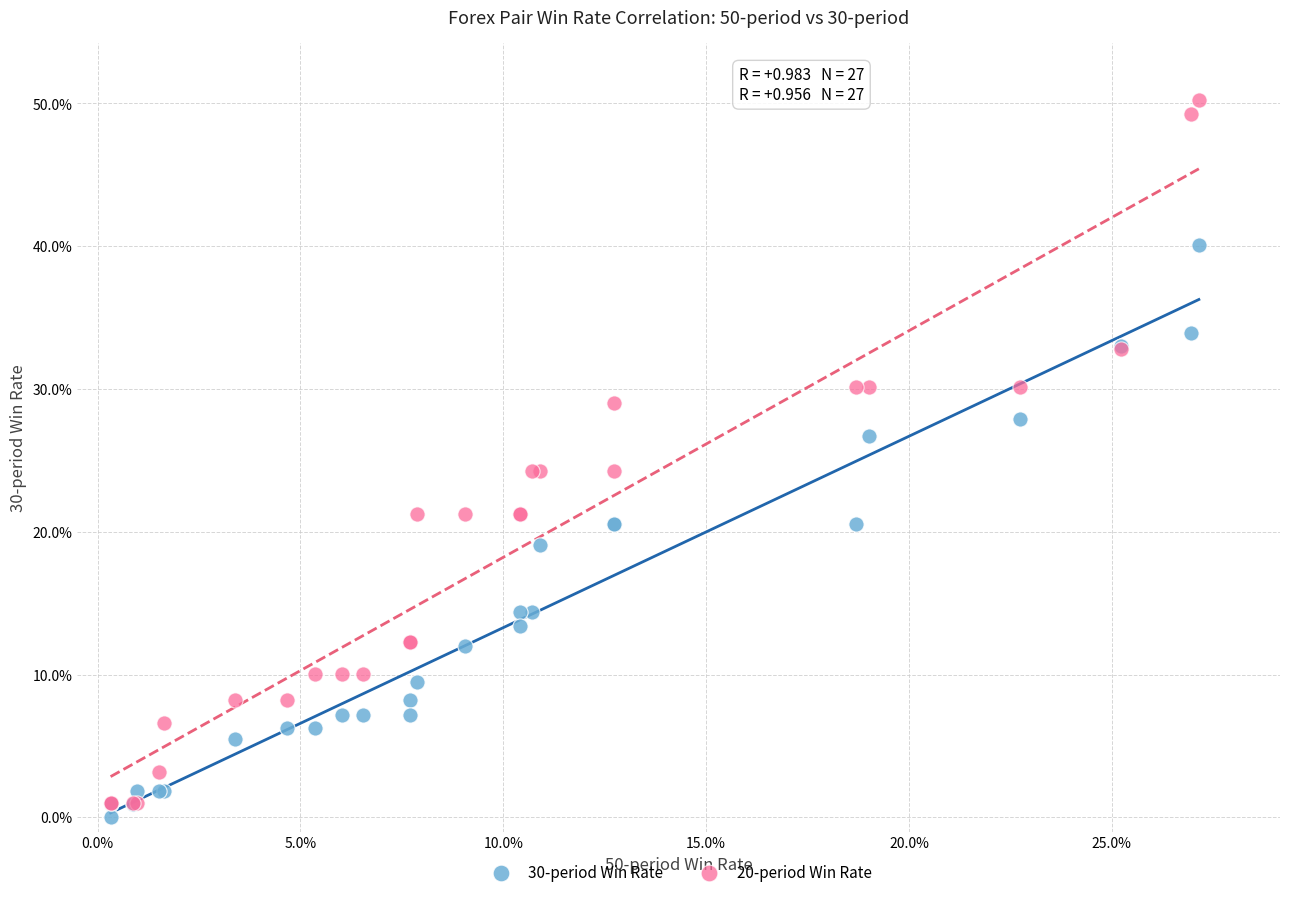

Which series contains the highest Y value?

20-period Win Rate